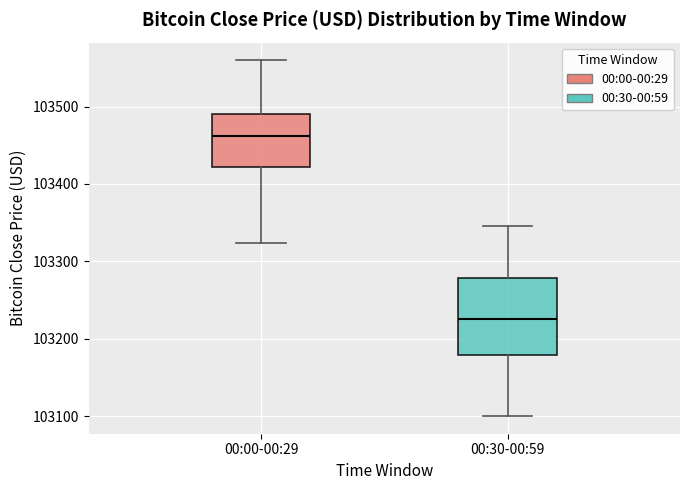

Reading left to right, transcribe this box plot: for each box, give where its median line is, the range the box spans, and where its two whiskers end, as read against the y-axis. The values are not printed on the chart, so give them approximately, as read against the axis.

00:00-00:29: median 103460, box 103420 to 103490, whiskers 103320 to 103560
00:30-00:59: median 103230, box 103180 to 103280, whiskers 103100 to 103350